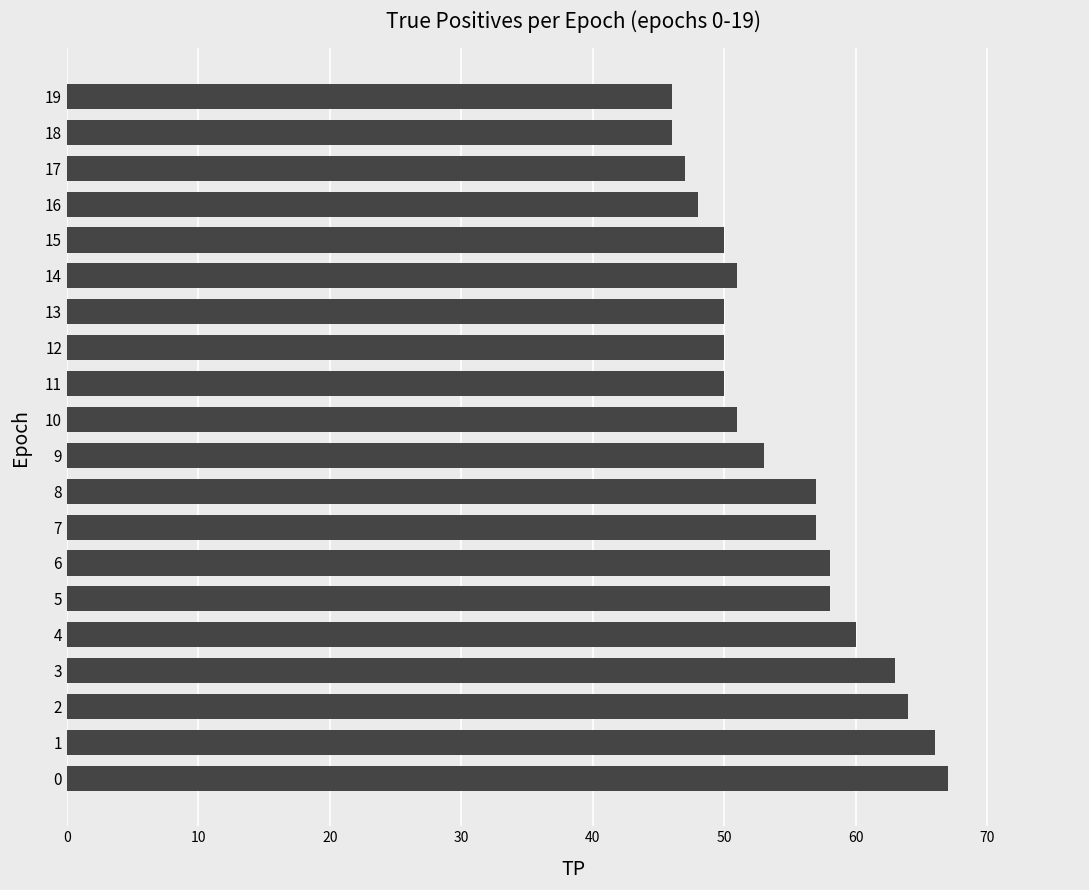

The chart shows a value of 83 at 16. True or false?

False